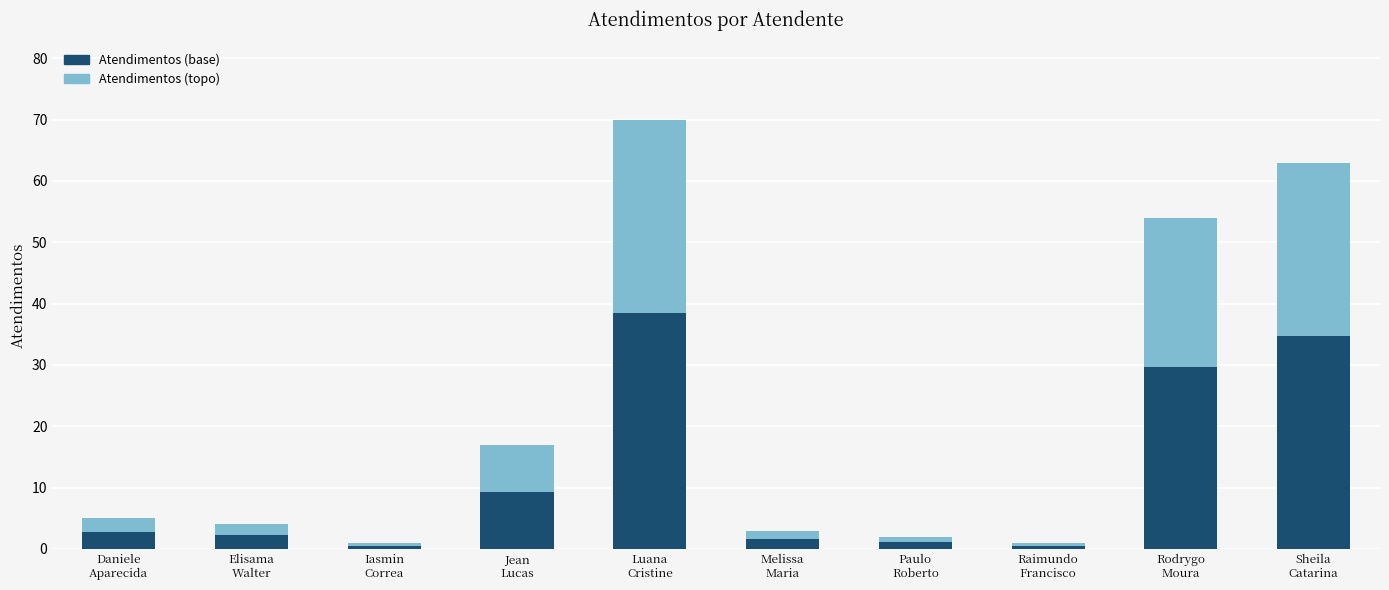

What is the approximate value of Atendimentos (base) at Melissa
Maria?

1.7